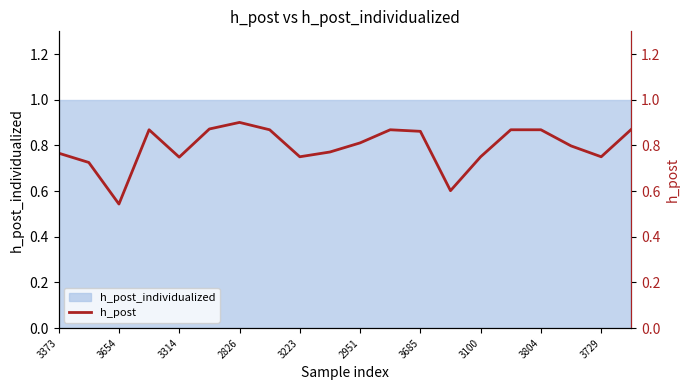

How many points are lower than both their immediate neighbors (excluding endpoints)?

5